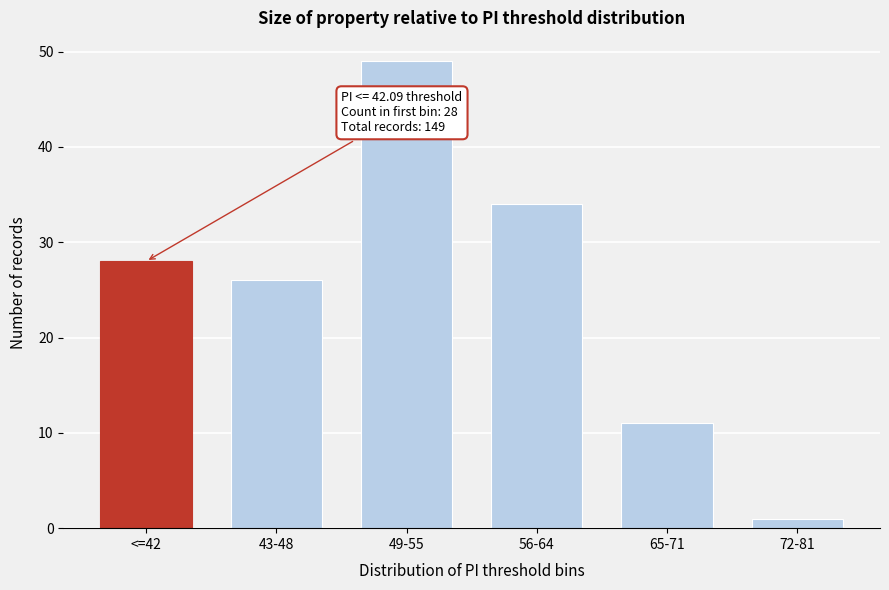

Reading left to right, what are all the values shown in this chart?

28	26	49	34	11	1